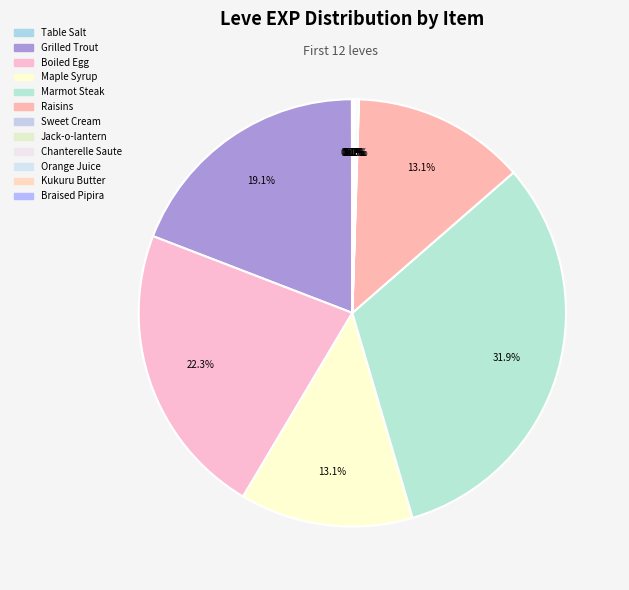

Count the number of slices in the pie.

12